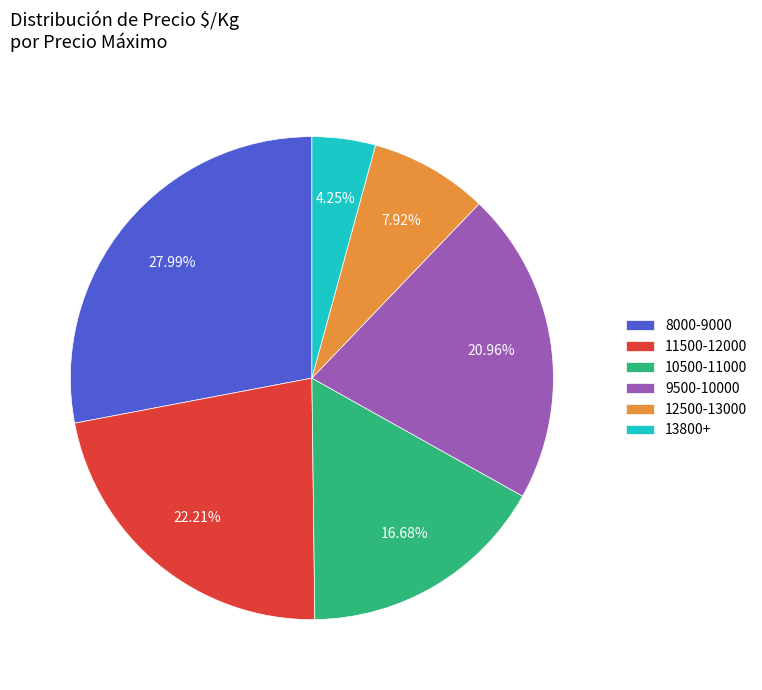

Is there any slice that represents more than half of the pie?

No